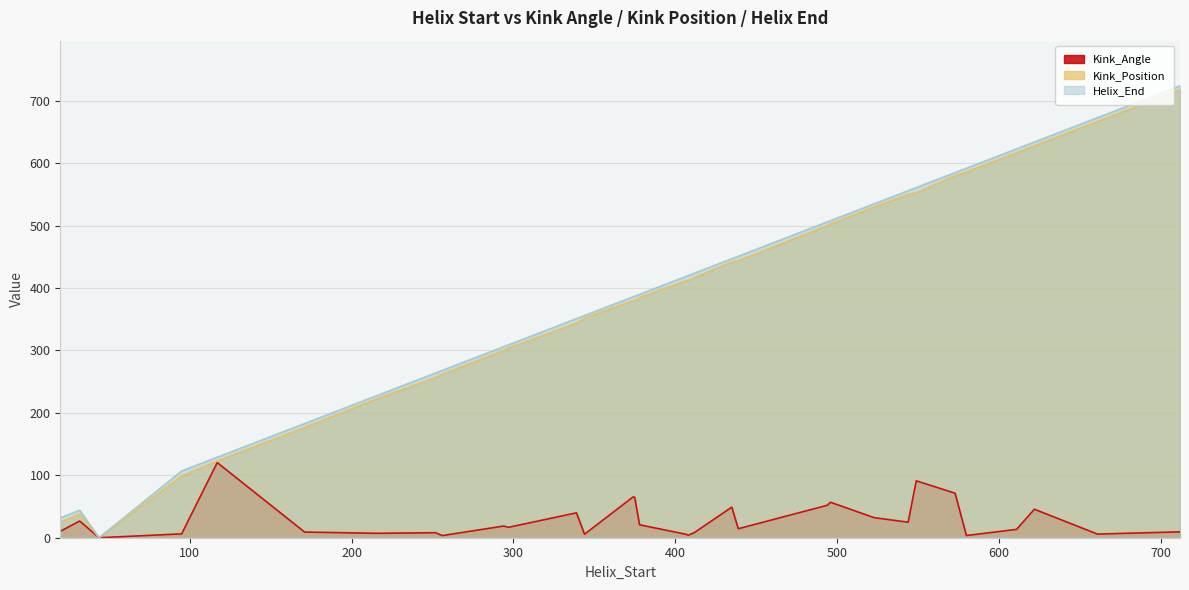

How many distinct data groups are displayed?

3